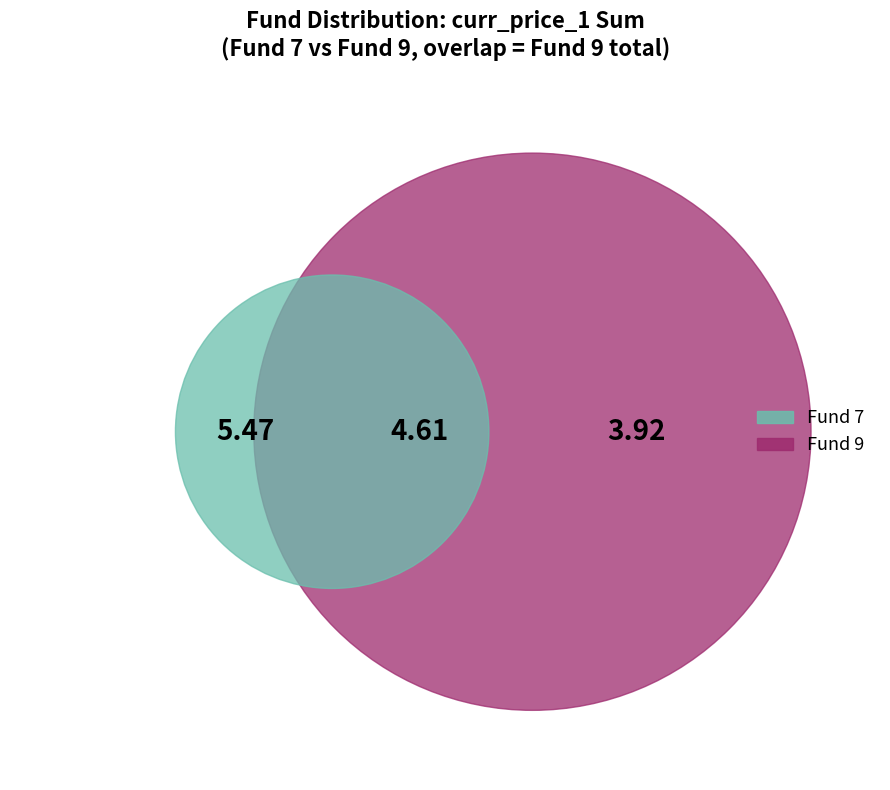

What is the smallest slice in the pie chart?

4